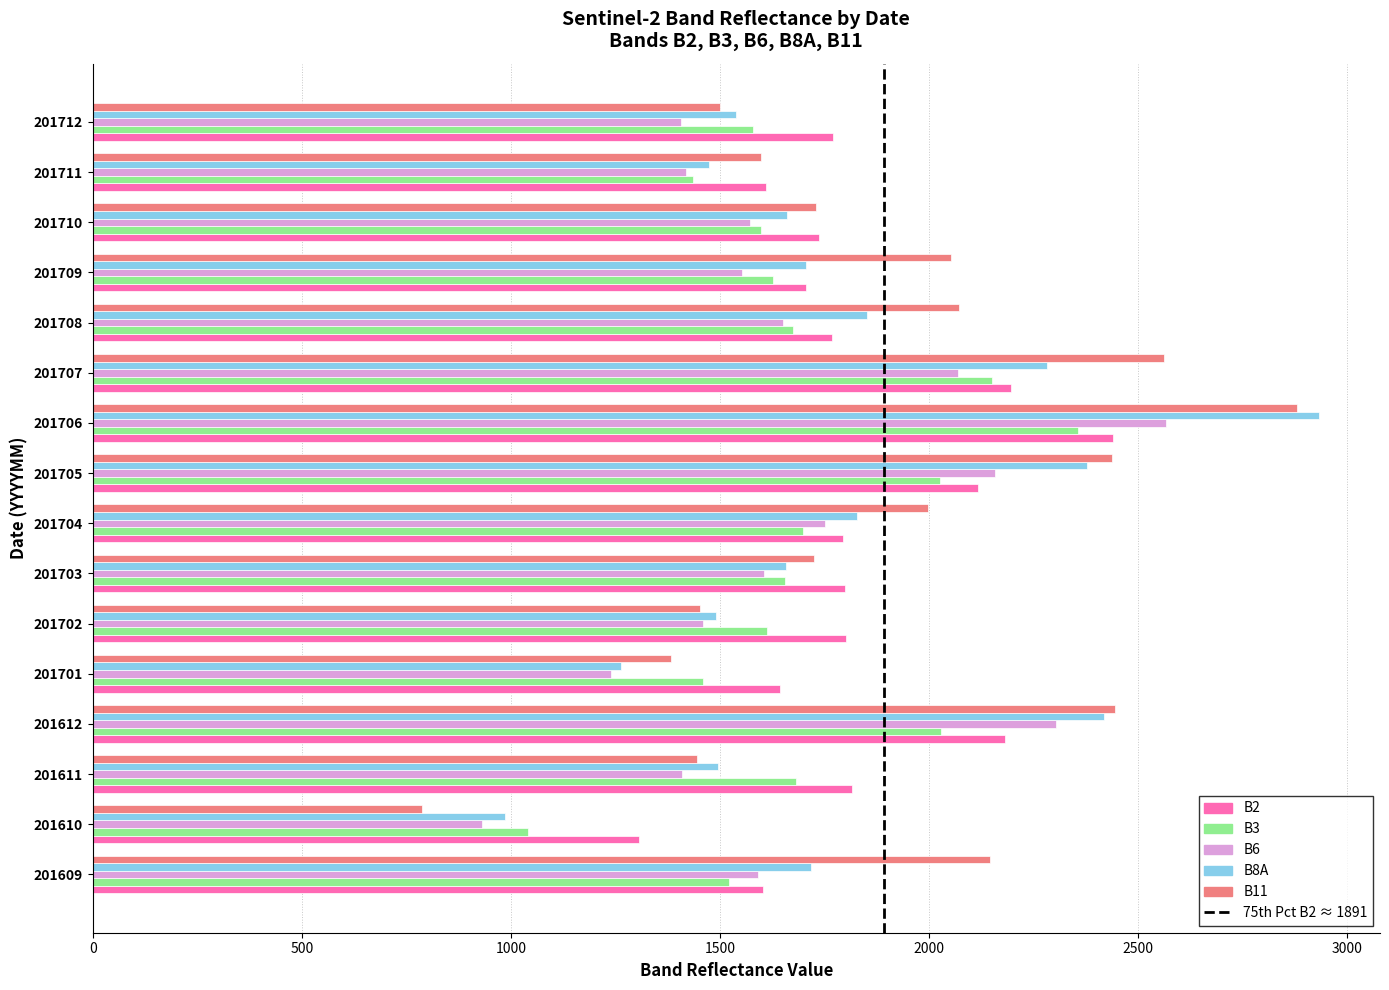

Is the value of B11 at 201710 greater than the value of B6 at 201707?

No